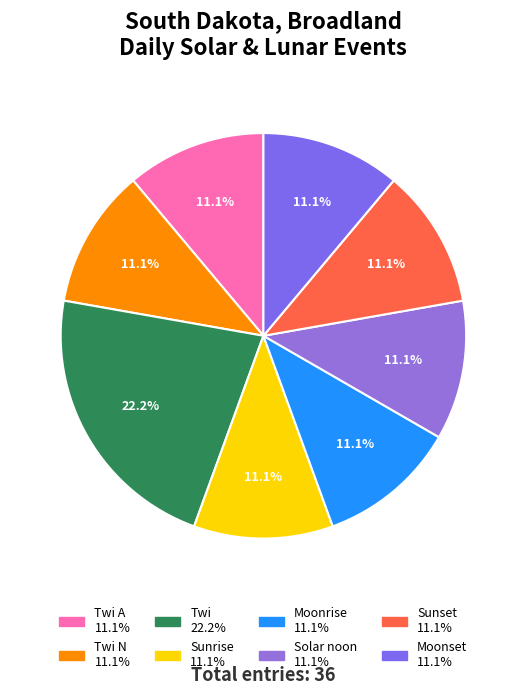

How many slices are in this pie chart?

8